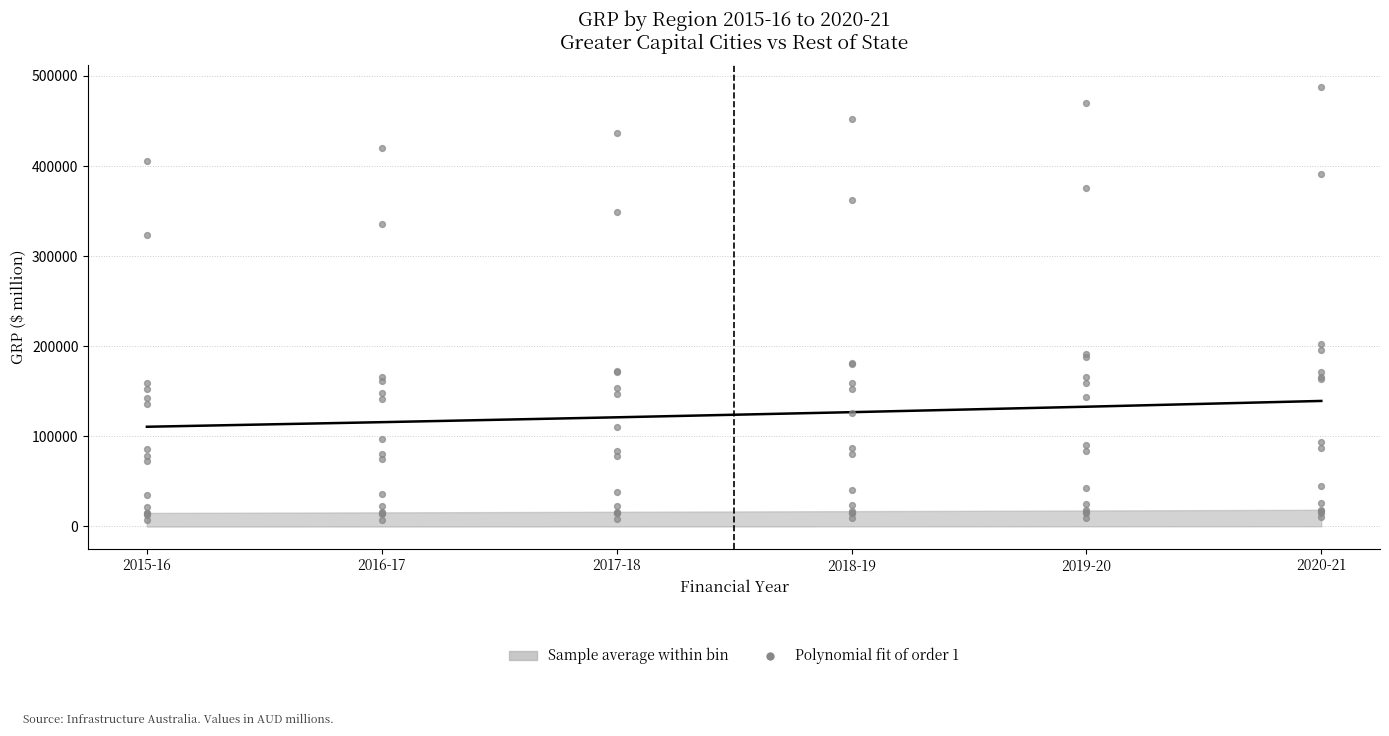

Which has a higher value, 2020-21 or 2019-20?

2020-21